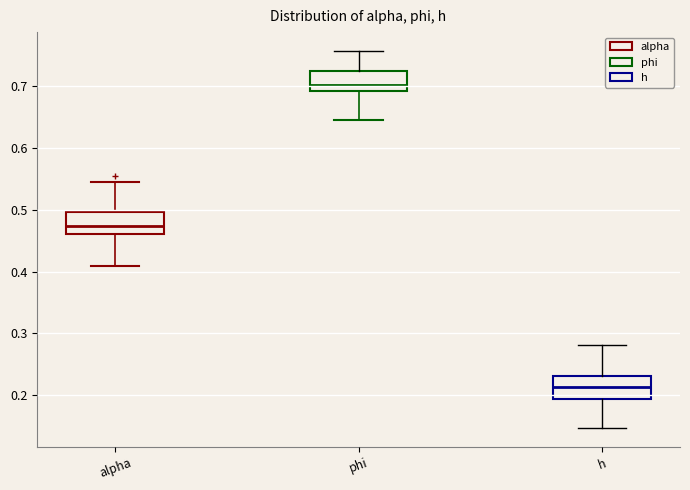

Which box's median line is the lowest?

h